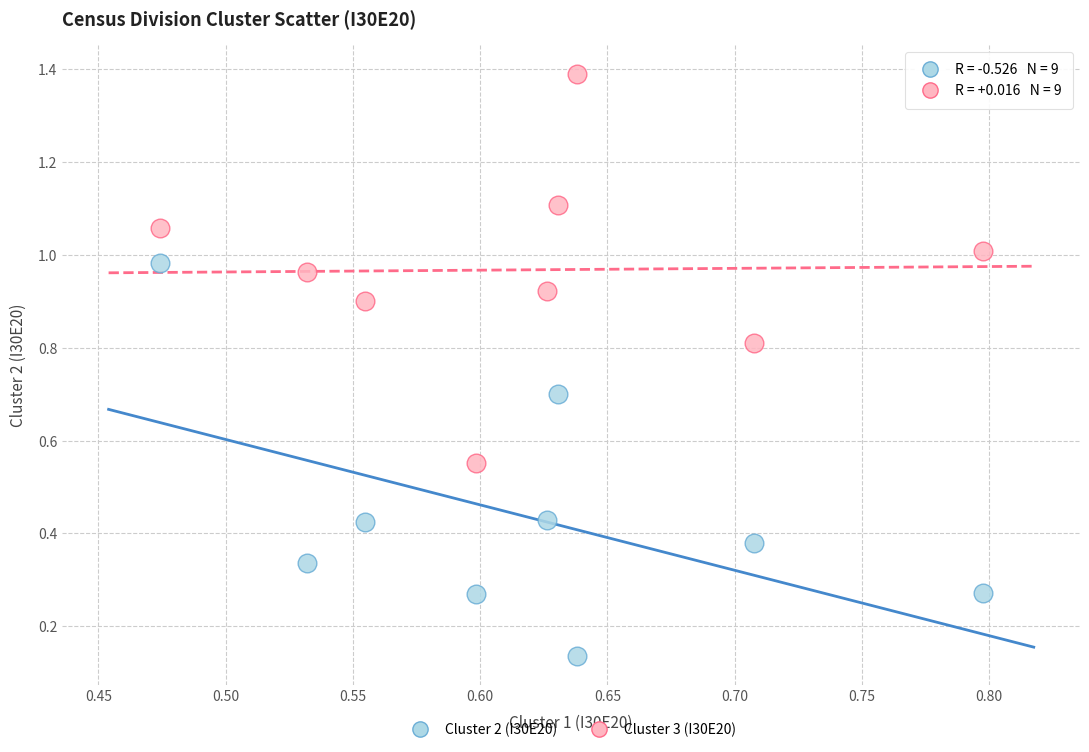

Across all data points, what is the range of Y values (max minus min)?

1.3